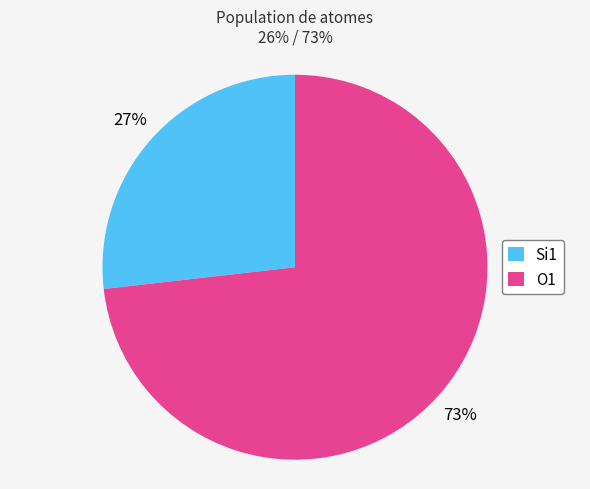

Is there any slice that represents more than half of the pie?

Yes